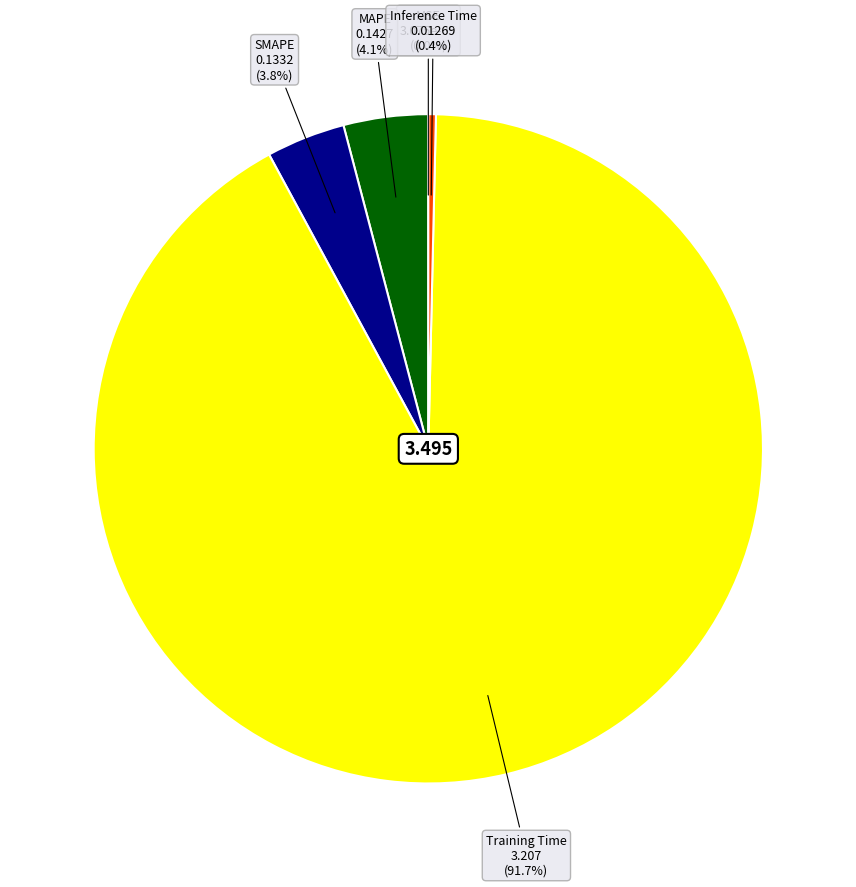

What is the largest slice in the pie chart?

Training Time